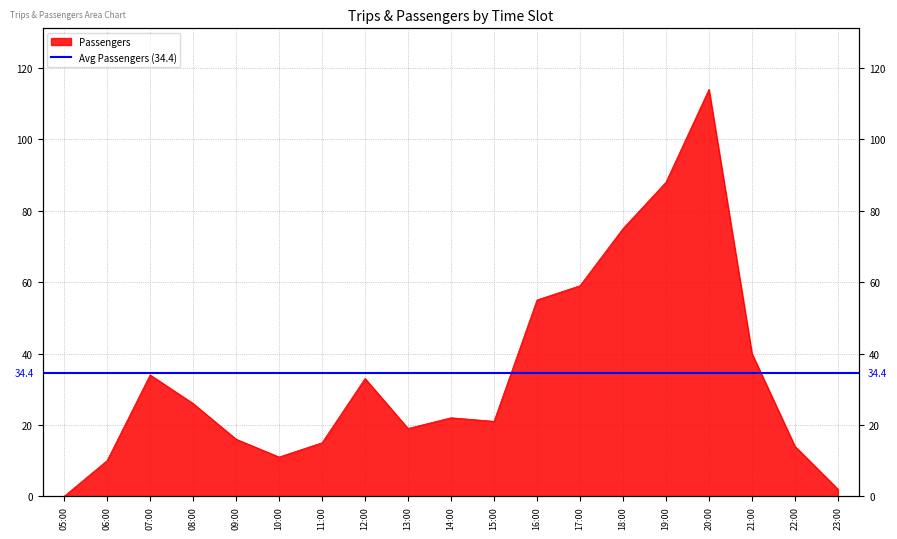

True or false: the data shows 22 at 11:00.

False